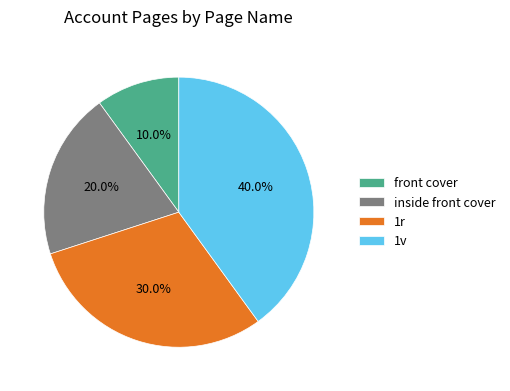

Is the sum of 1v and inside front cover greater than half?

Yes